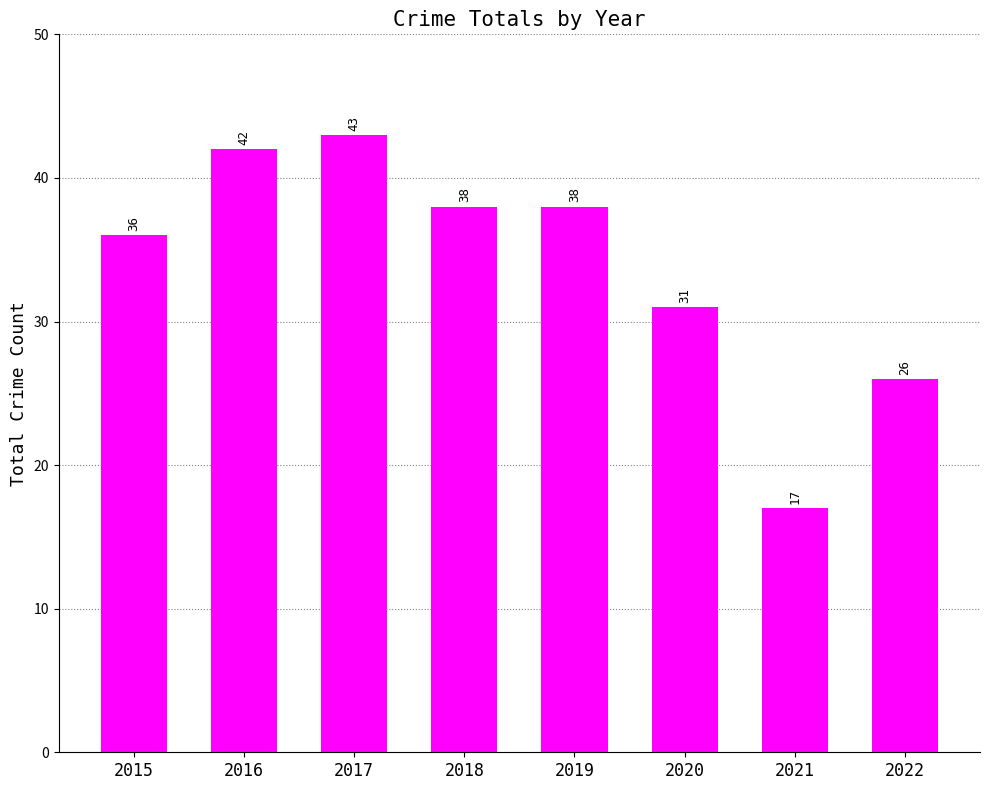

What is the ratio of the value at 2019 to the value at 2018?

1.0